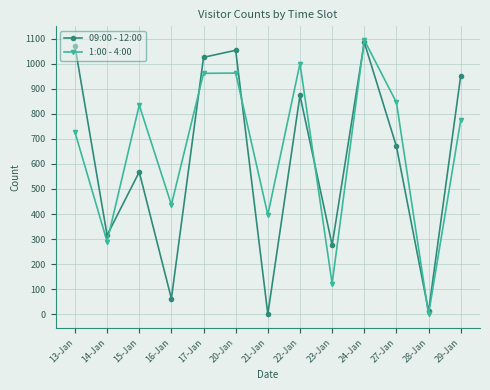

What is the spread (max minus min) of values at 24-Jan?

9